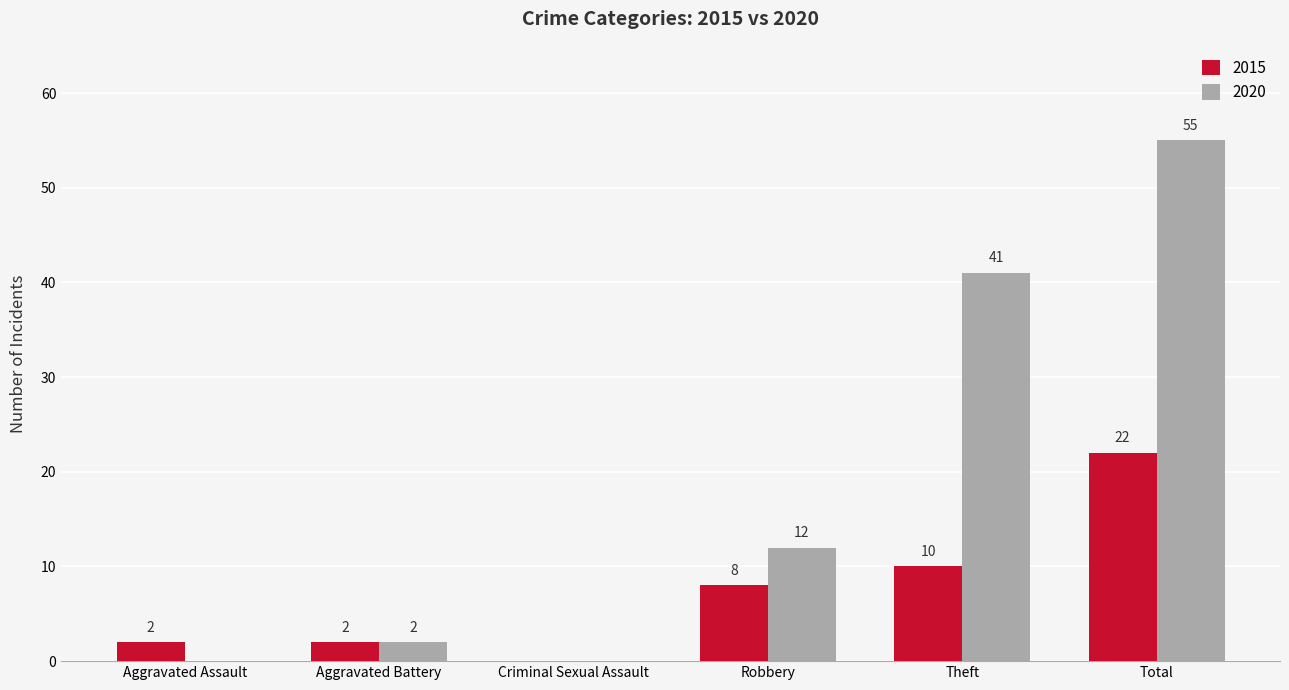

At which category is the sum across all series the highest?

Total